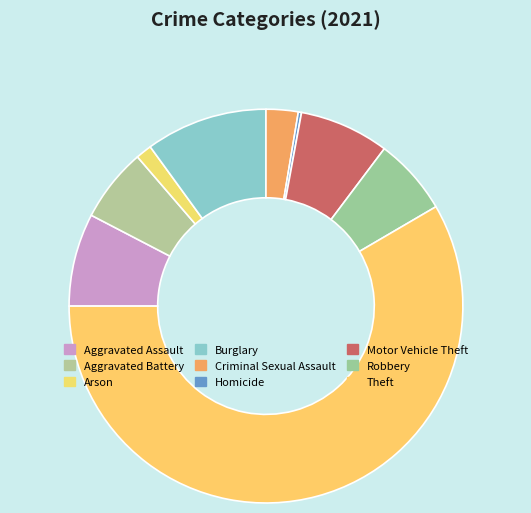

Do Criminal Sexual Assault and Robbery together represent more than half of the pie?

No